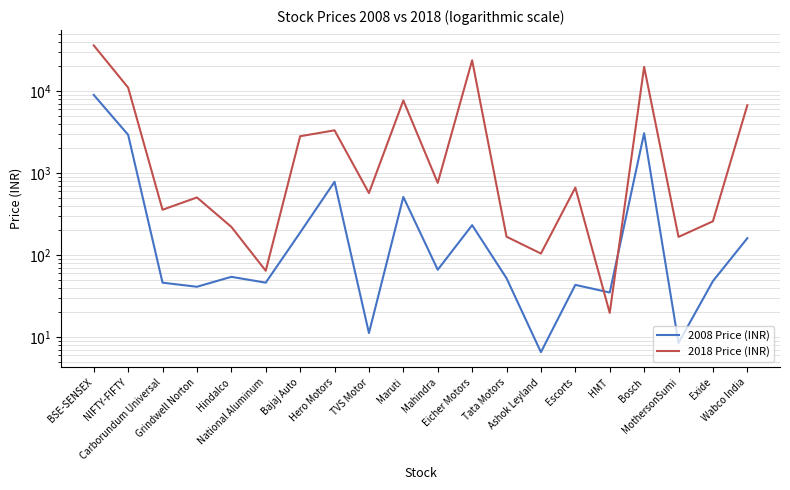

Reading right to left, transcribe all the data shown in this chart.

2008 Price (INR): Wabco India=160.0	Exide=48.0	MothersonSumi=8.4	Bosch=3060.0	HMT=34.8	Escorts=43.1	Ashok Leyland=6.5	Tata Motors=52.0	Eicher Motors=231.0	Mahindra=66.0	Maruti=510.0	TVS Motor=11.2	Hero Motors=781.1	Bajaj Auto=187.7	National Aluminum=45.9	Hindalco=54.1	Grindwell Norton=40.9	Carborundum Universal=45.9	NIFTY-FIFTY=2921.0	BSE-SENSEX=8965.0
2018 Price (INR): Wabco India=6700.0	Exide=257.6	MothersonSumi=166.0	Bosch=19691.0	HMT=19.6	Escorts=663.2	Ashok Leyland=104.0	Tata Motors=167.0	Eicher Motors=23700.0	Mahindra=757.0	Maruti=7676.0	TVS Motor=569.0	Hero Motors=3315.0	Bajaj Auto=2808.0	National Aluminum=64.2	Hindalco=220.0	Grindwell Norton=503.0	Carborundum Universal=356.0	NIFTY-FIFTY=11000.0	BSE-SENSEX=36000.0